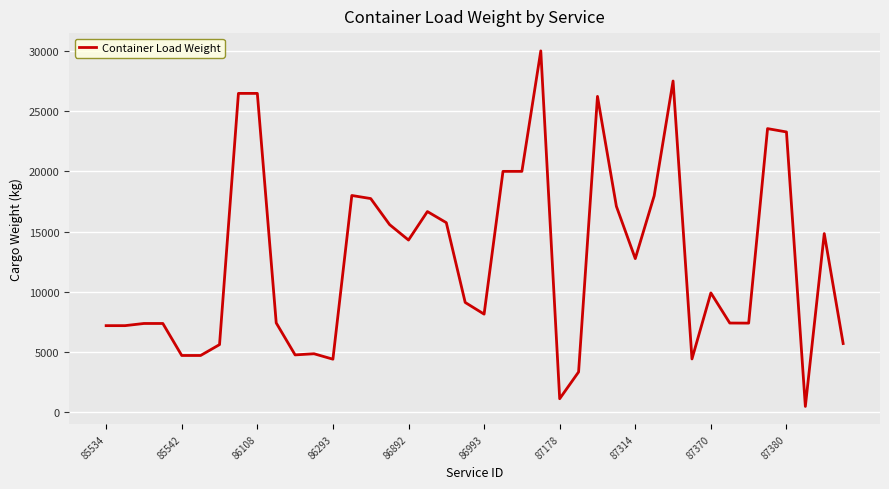

What is the difference between the maximum and minimum values?

29510